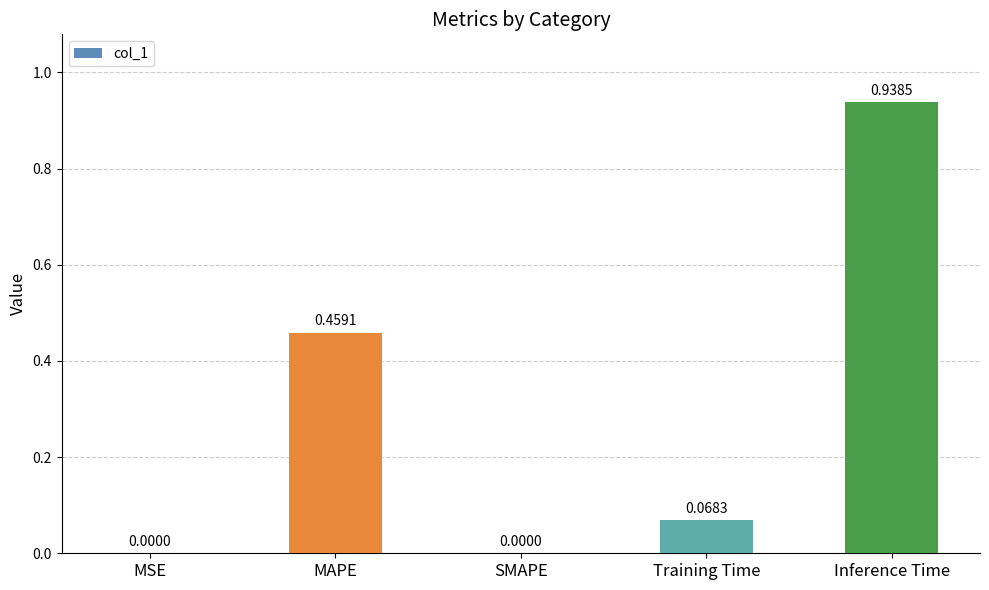

Which label corresponds to the largest value in the chart?

Inference Time